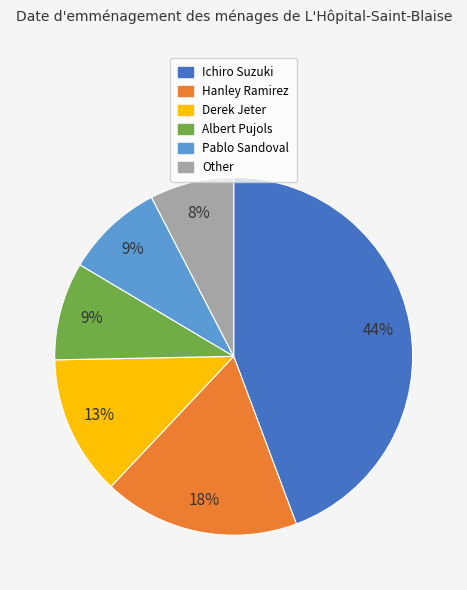

Which slice is the largest?

Ichiro Suzuki